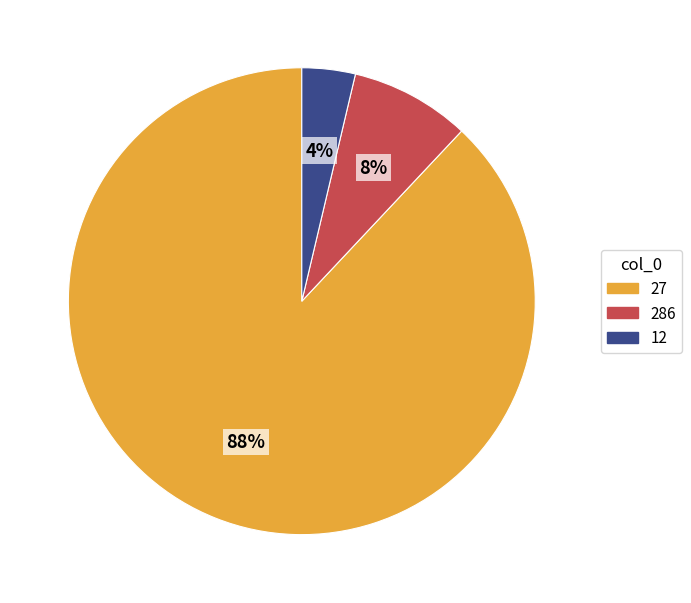

To the nearest percent, what is the difference between the 286 and 27 slice percentages?

80%